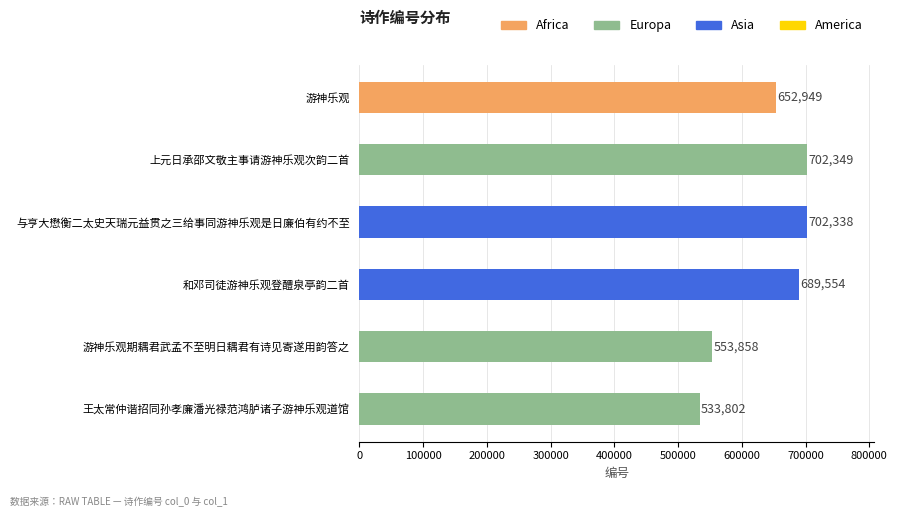

What is the value of the 5th bar from the top?

553858